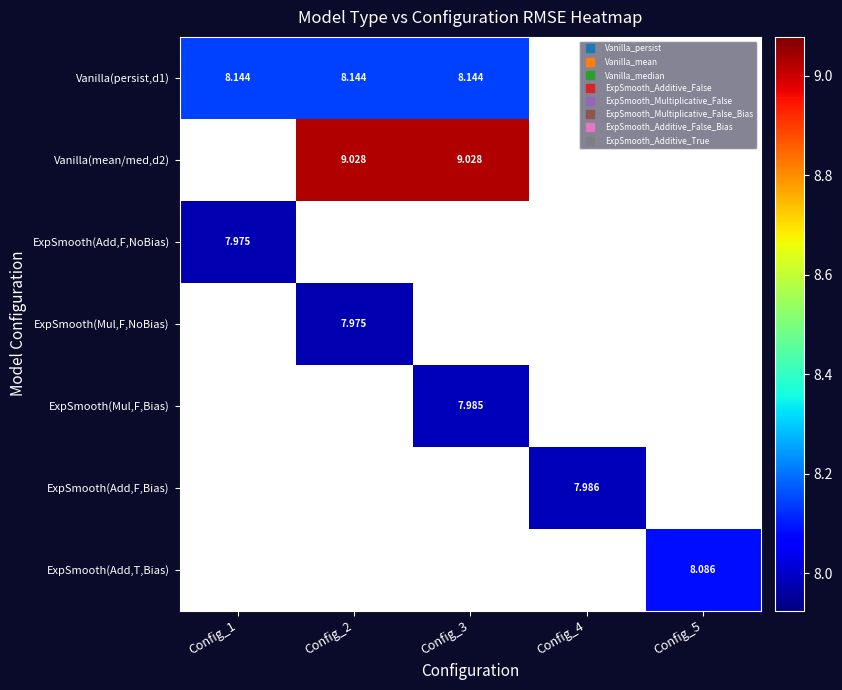

At which label does ExpSmooth(Add,F,NoBias) reach its peak?

Config_1